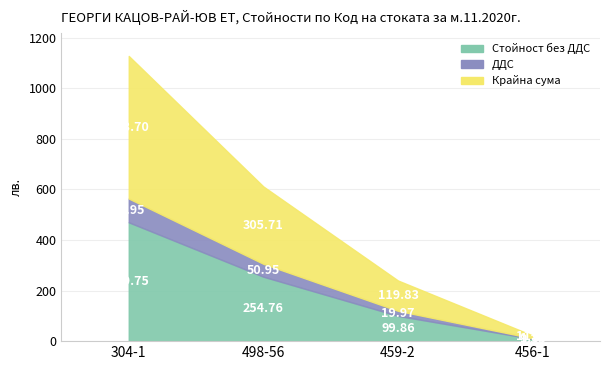

Is it true that Стойност без ДДС equals 103.3 at 304-1?

False